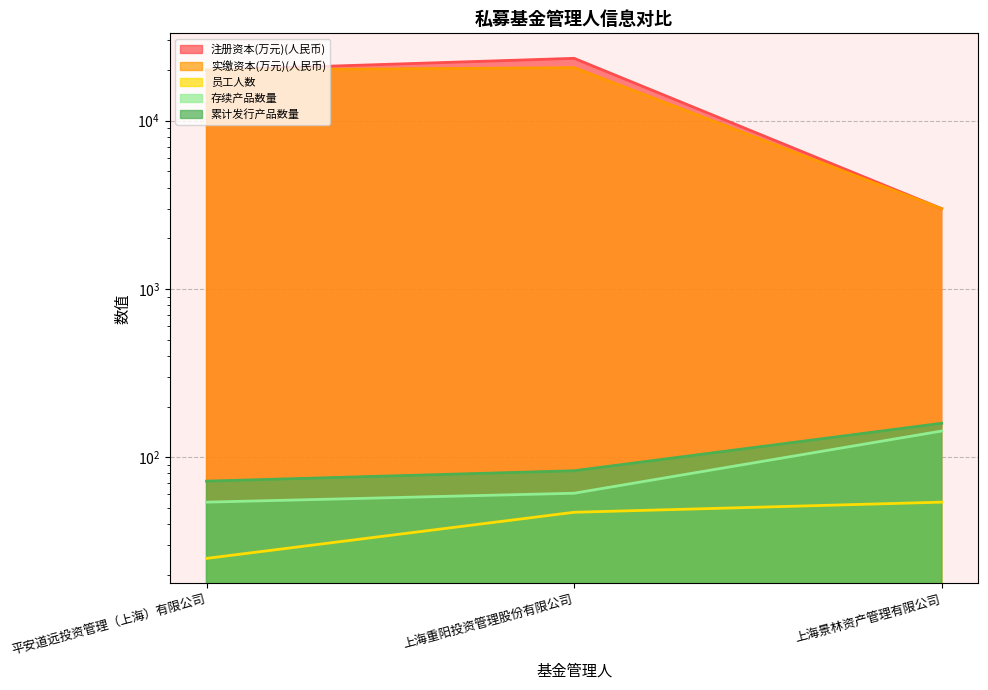

How many data points in 存续产品数量 are less than 61?

1